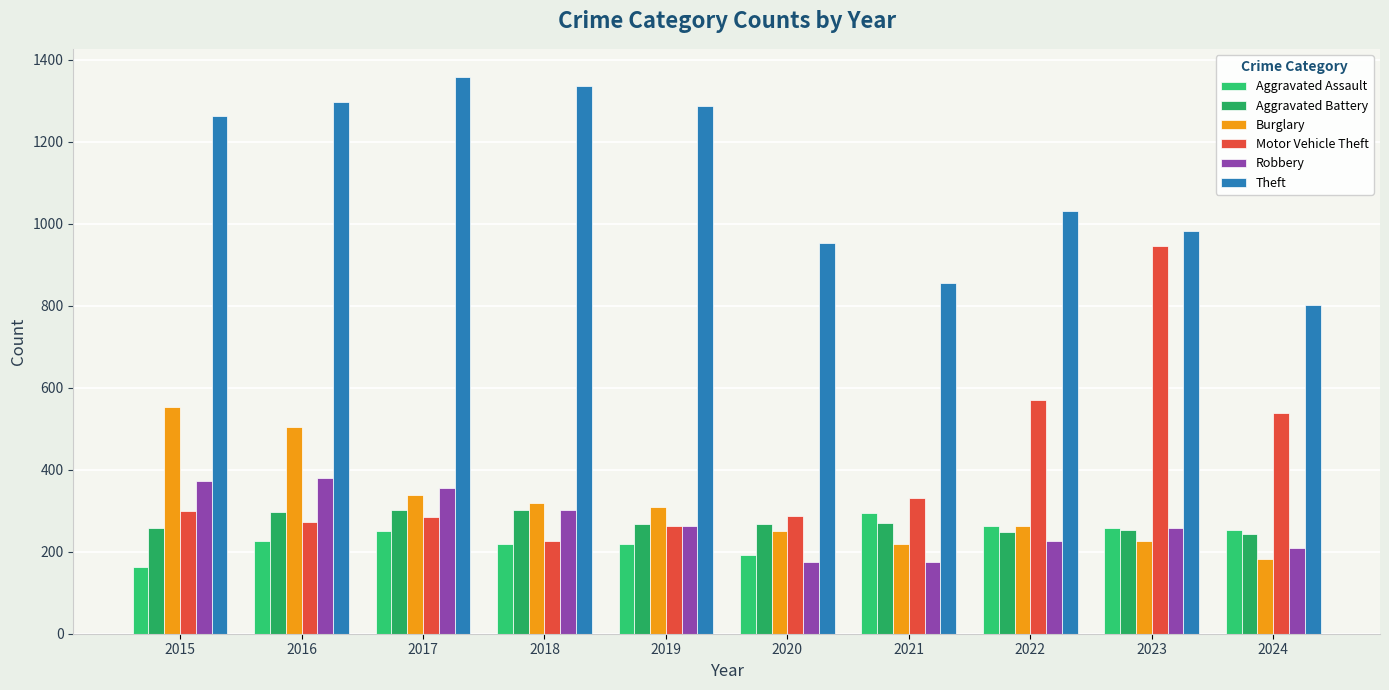

At which category is the sum across all series the highest?

2016